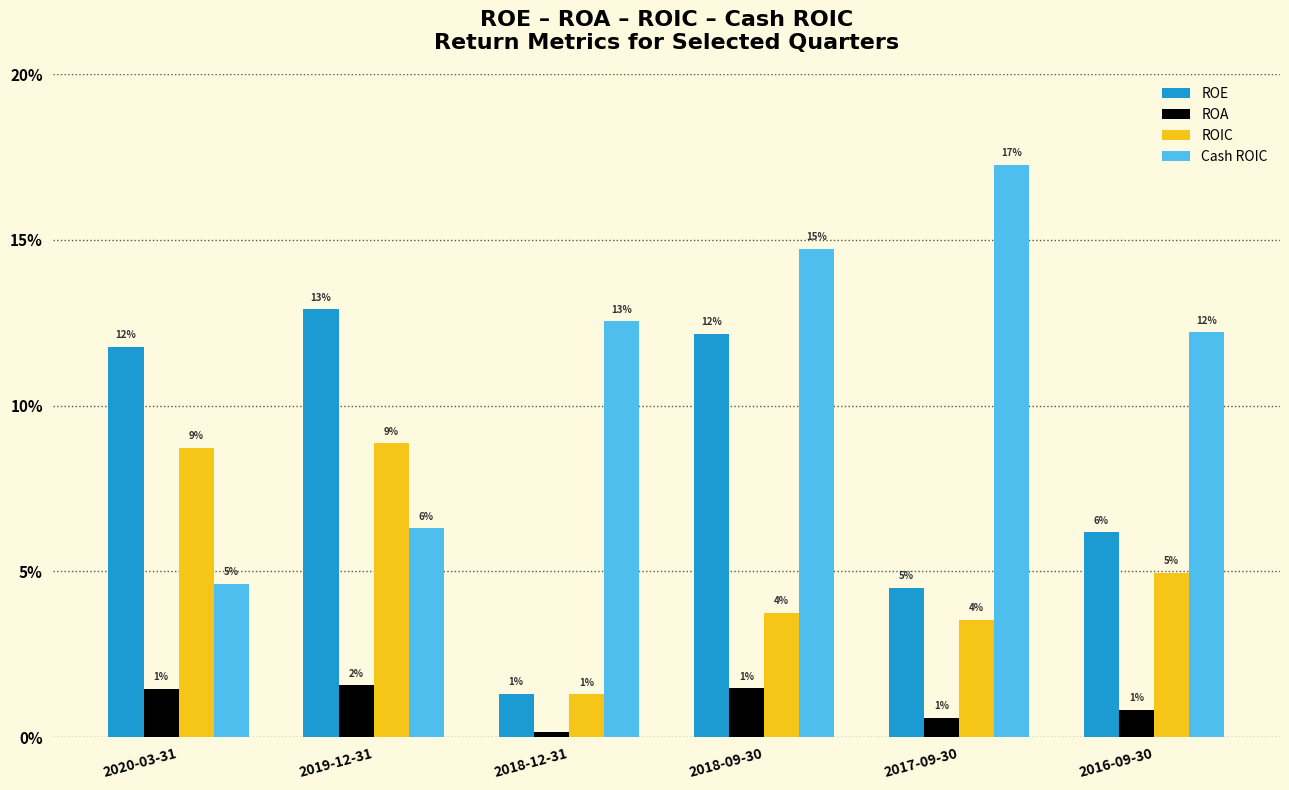

Does the chart contain stacked bars?

No